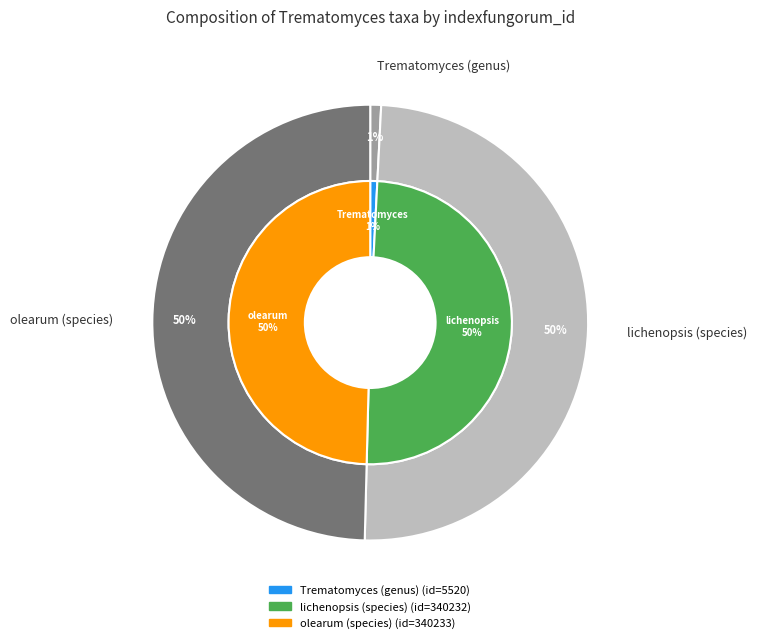

Does any single category account for the majority?

No